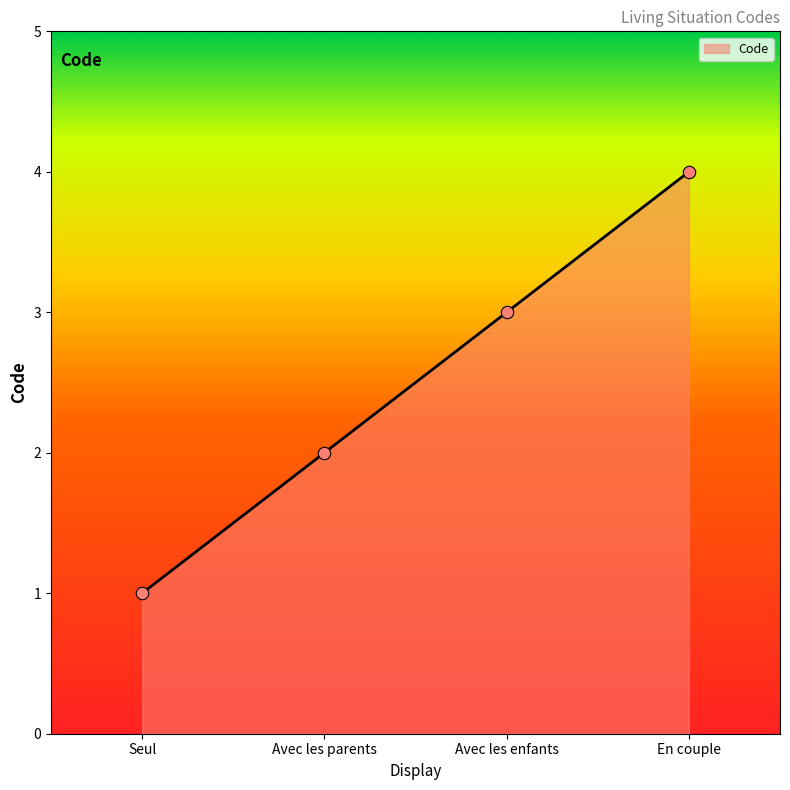

What is the change in value from Avec les parents to En couple?

+2